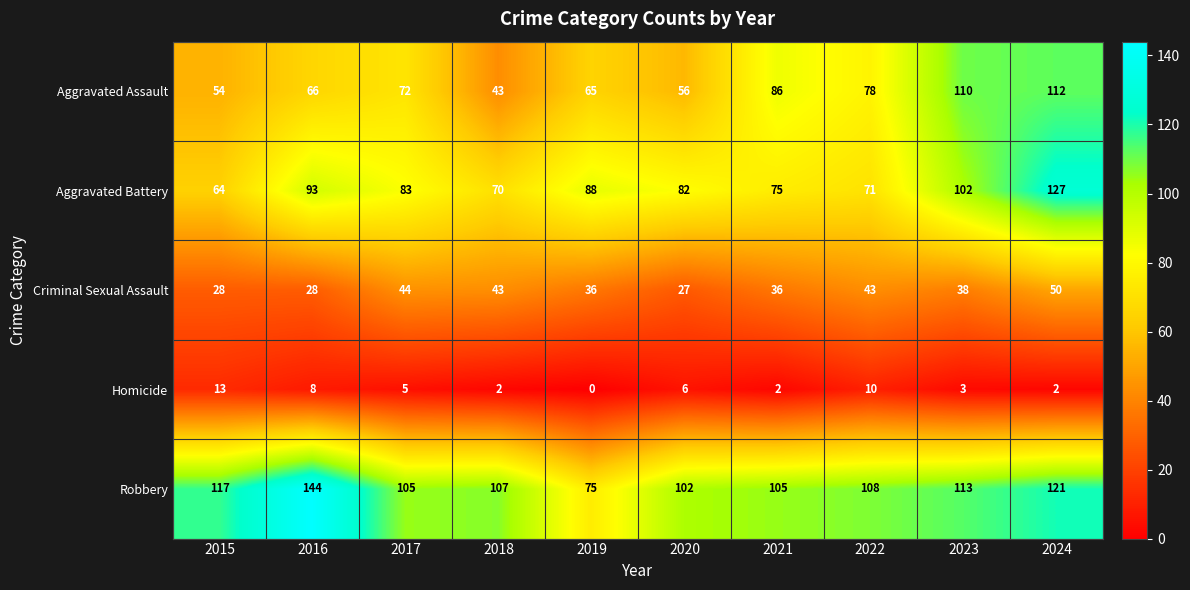

Rank the series by their maximum value, from lowest to highest.

Homicide, Criminal Sexual Assault, Aggravated Assault, Aggravated Battery, Robbery